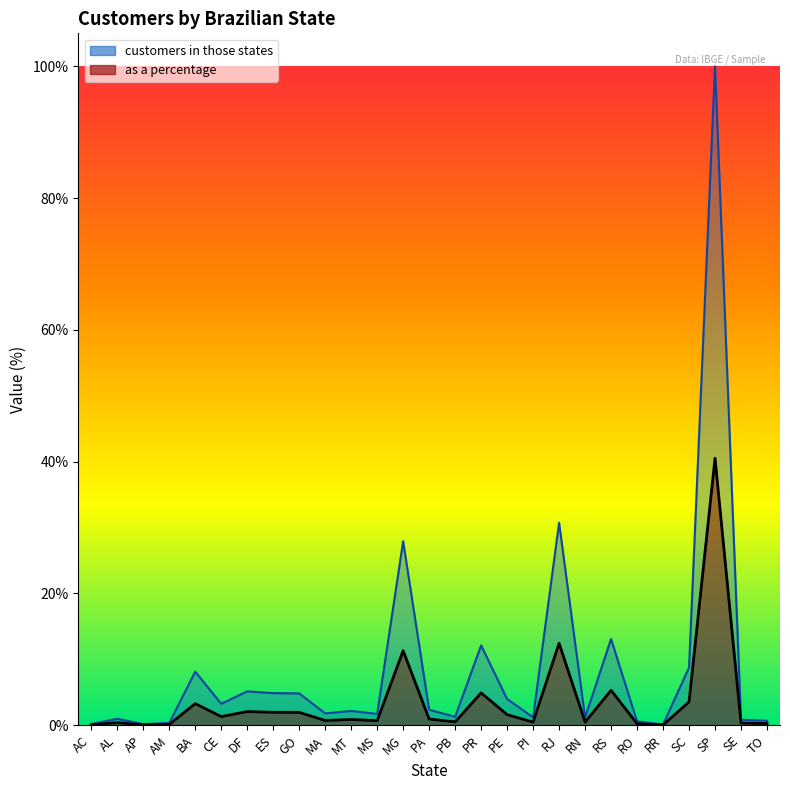

How many data points in customers in those states are less than 2?

13